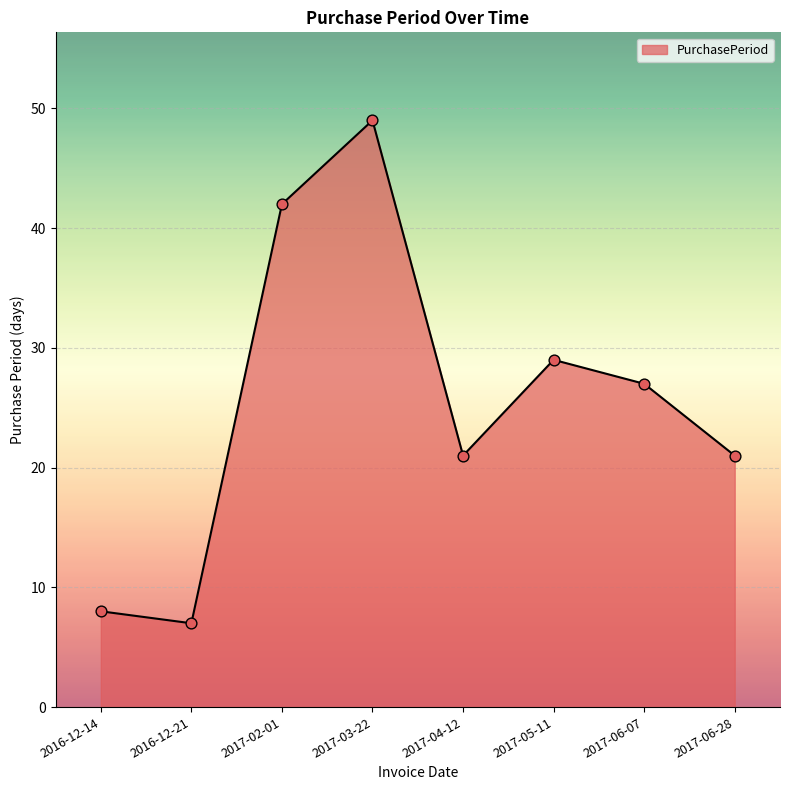

Which has a higher value, 2017-06-28 or 2016-12-21?

2017-06-28